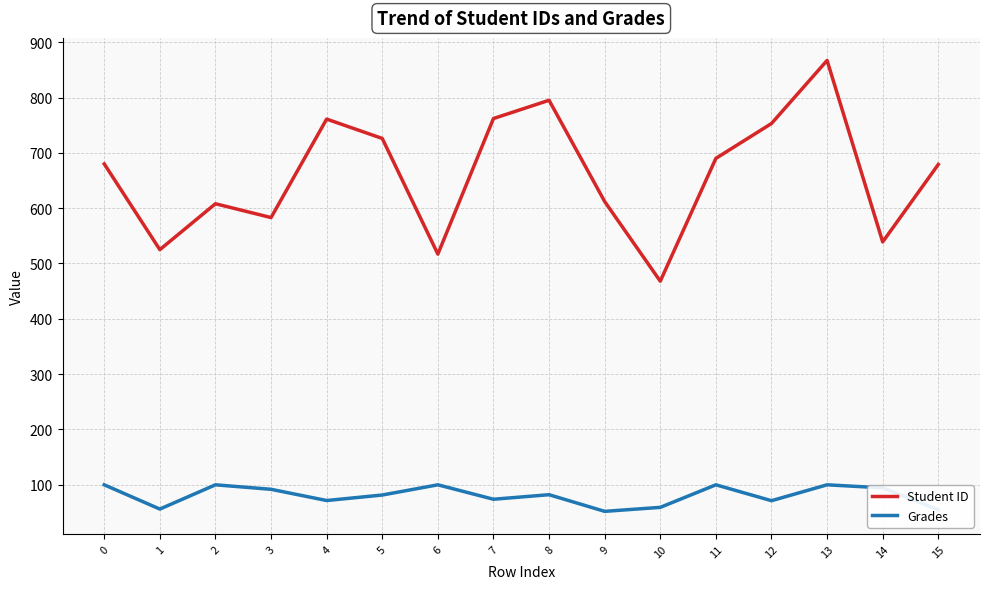

What is the difference between the maximum and minimum values in the Grades series?

48.0